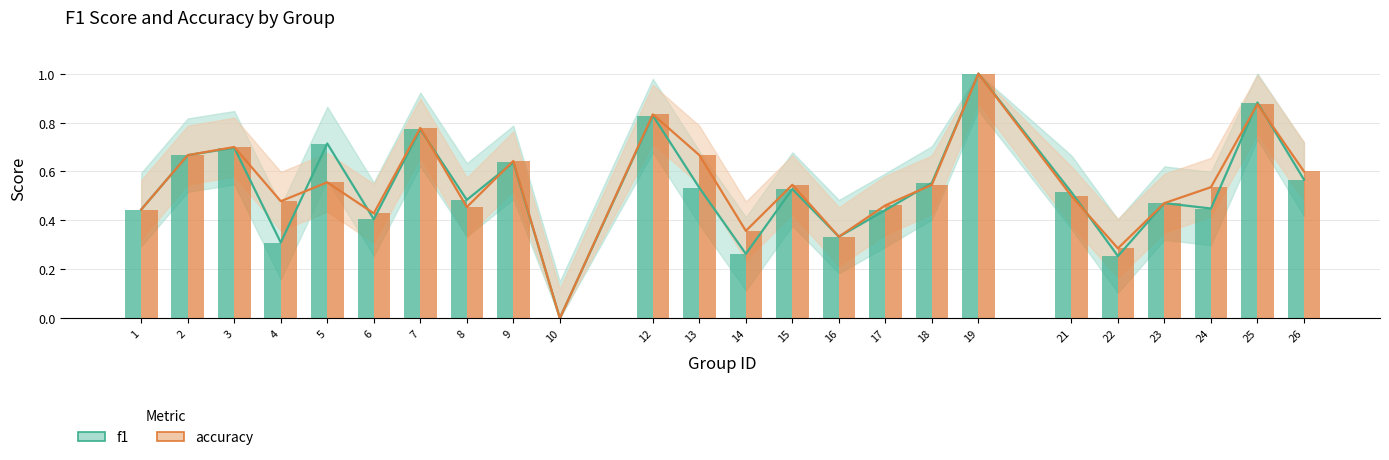

At which category is the sum across all series the highest?

19